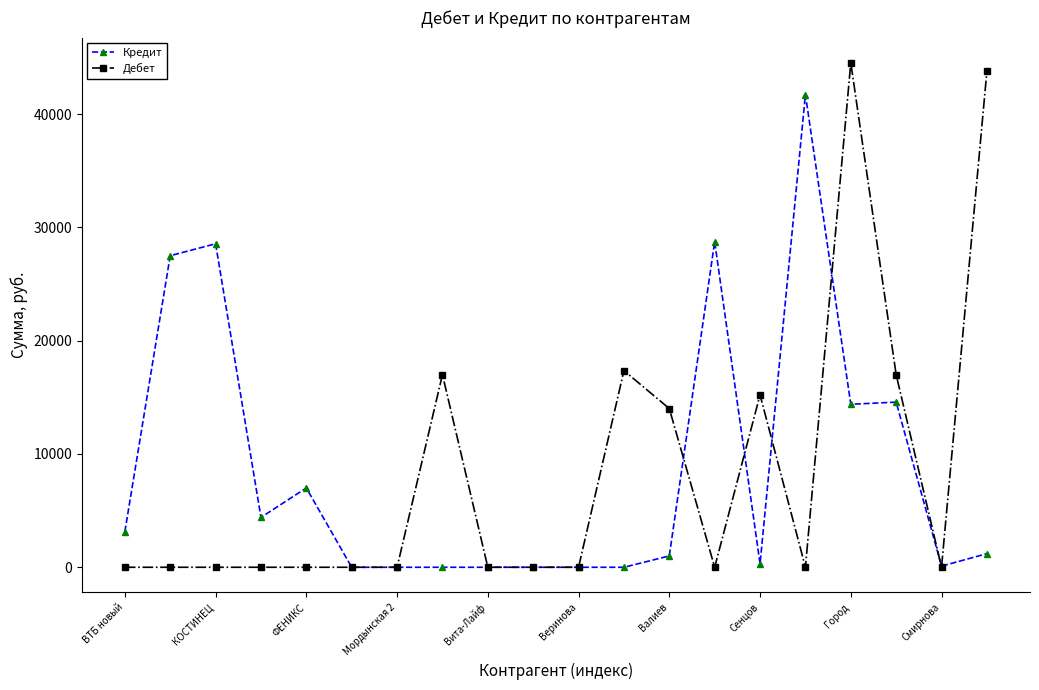

What are all the series names shown in the legend?

Кредит, Дебет